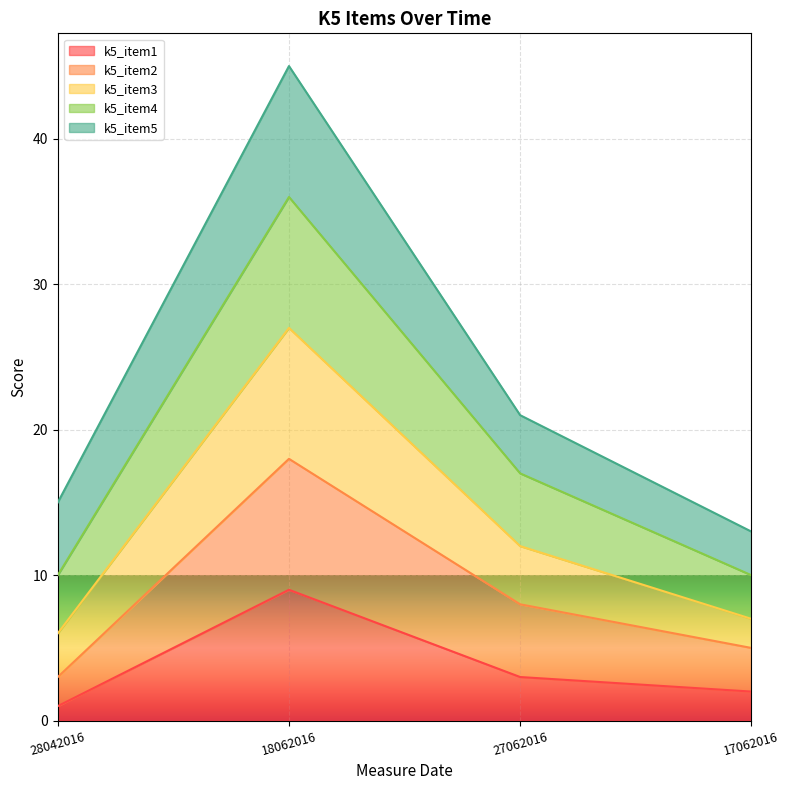

Rank the categories by k5_item1 value from lowest to highest.

28042016, 17062016, 27062016, 18062016